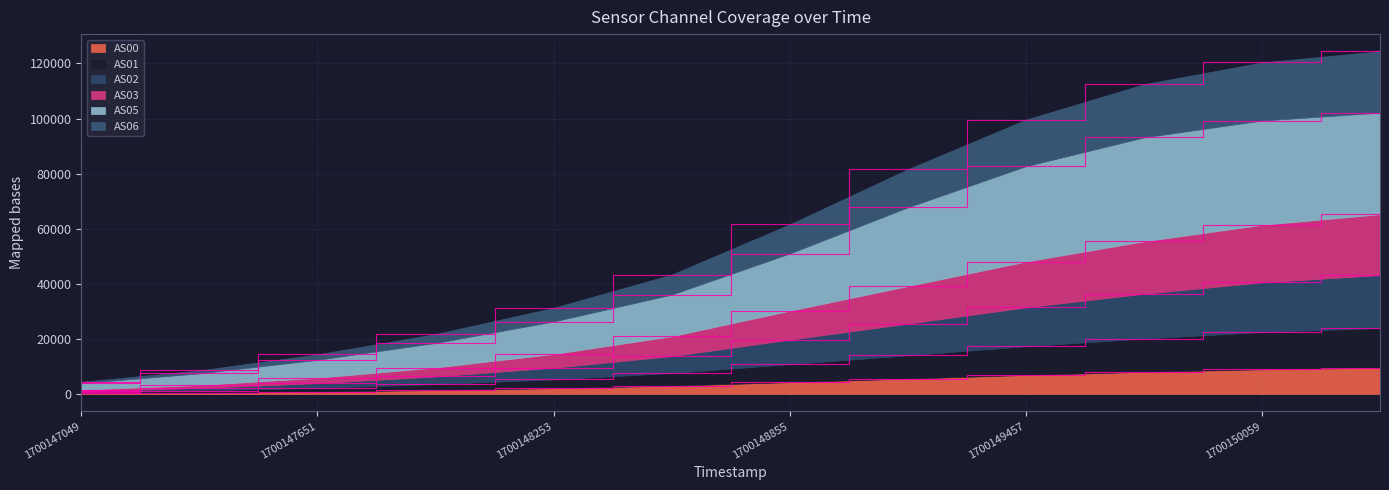

Reading left to right, extract all data points from this chart.

AS00: 275	540	935	1472	2163	3068	4336	5630	6961	8076	9011	9586
AS01: 657	1299	2271	3617	5360	7642	10889	14092	17385	20170	22515	24008
AS02: 1643	3306	5926	9656	14546	20983	30246	39185	48093	55454	61431	65293
AS03: 1122	2240	3971	6413	9596	13776	19766	25580	31475	36420	40556	43187
AS05: 3959	7538	12450	18550	26348	36118	51030	67771	82704	93159	99293	102139
AS06: 4472	8601	14415	21803	31316	43379	61614	81598	99603	112449	120383	124437